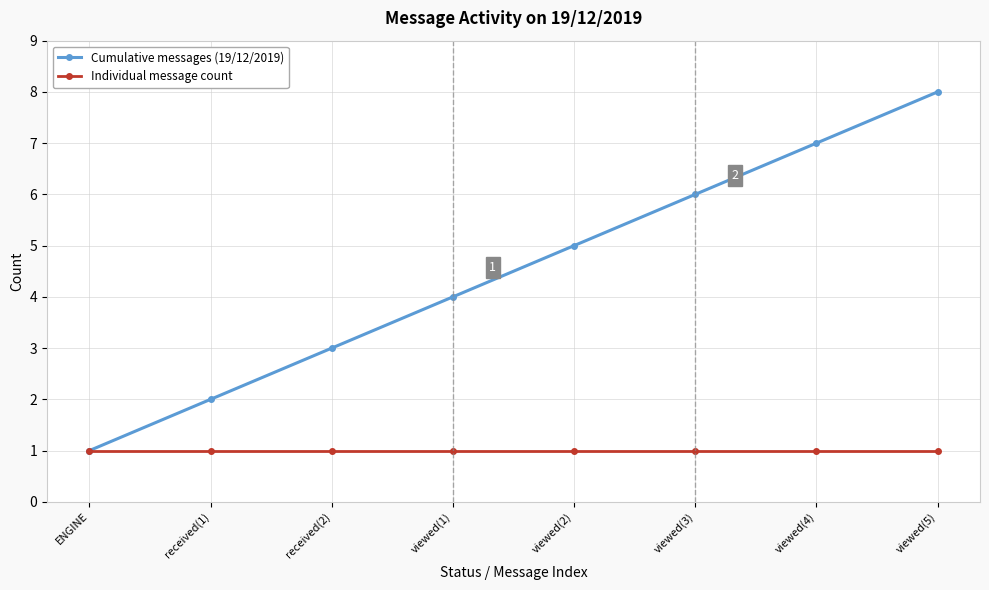

Which series changed the most between received(1) and viewed(1)?

Cumulative messages (19/12/2019)